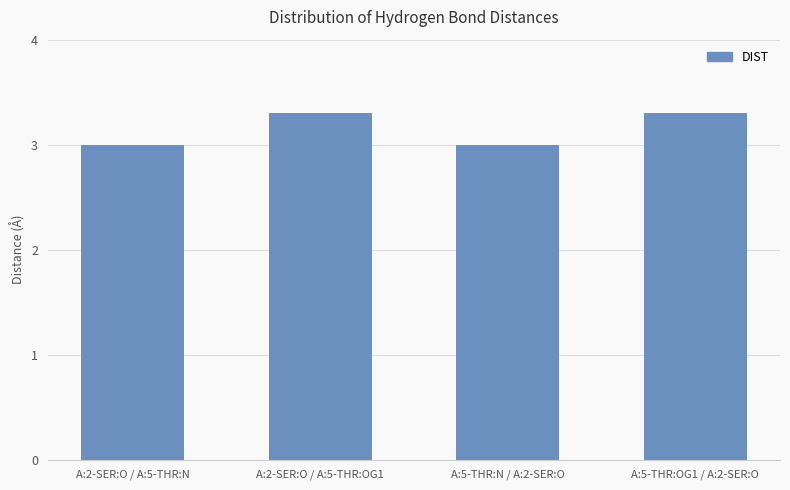

How many bars are there in total?

4